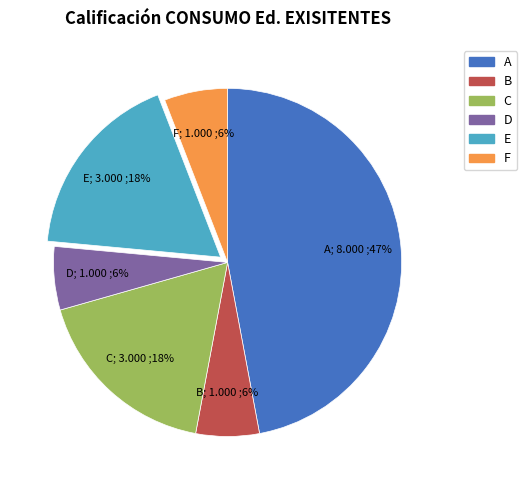

To the nearest percent, what is the average slice percentage?

17%